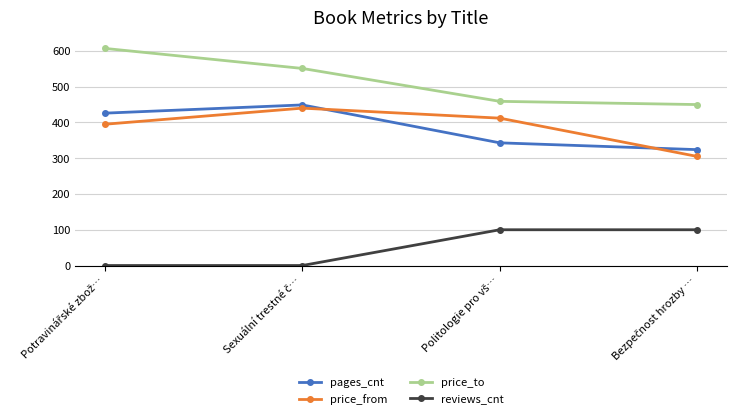

True or false: reviews_cnt and price_to cross at least once.

False